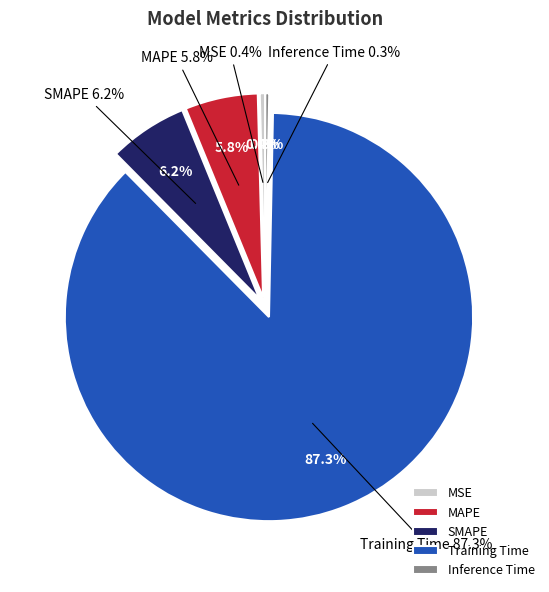

Do MAPE and MSE together represent more than half of the pie?

No